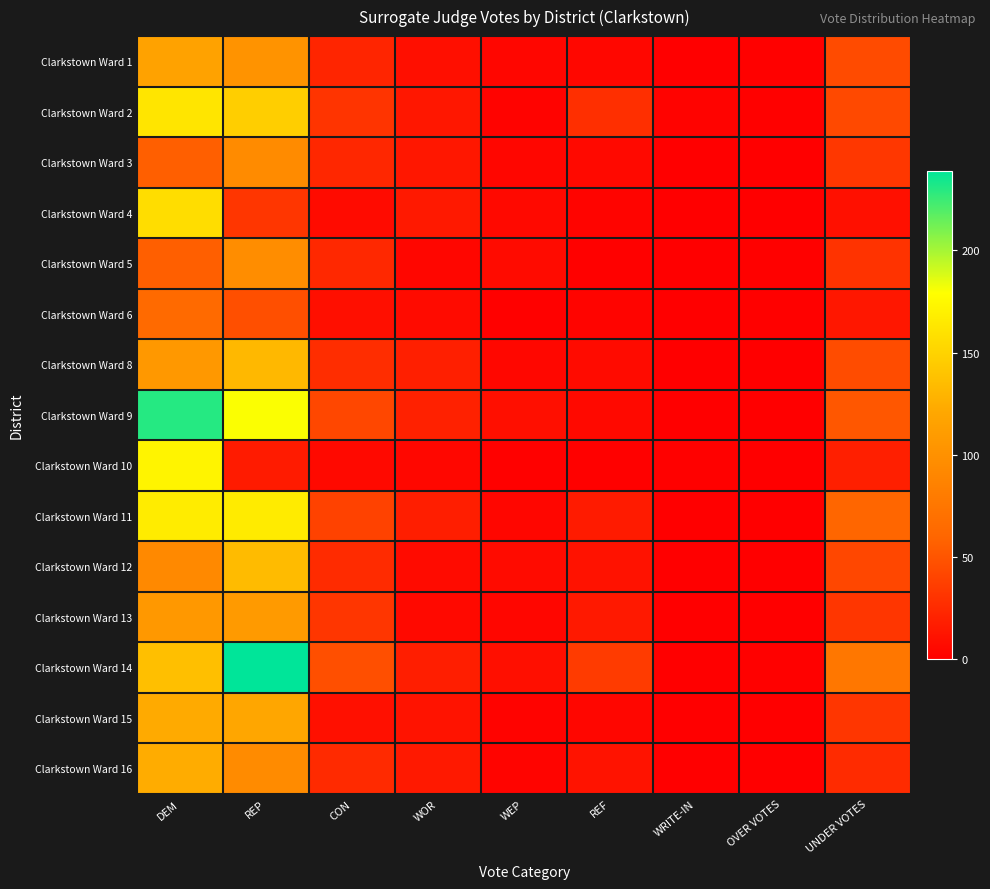

Reading right to left, extract all data points from this chart.

Clarkstown Ward 1: UNDER VOTES=44	OVER VOTES=1	WRITE-IN=0	REF=5	WEP=4	WOR=9	CON=22	REP=102	DEM=116
Clarkstown Ward 2: UNDER VOTES=43	OVER VOTES=1	WRITE-IN=2	REF=28	WEP=2	WOR=14	CON=31	REP=147	DEM=162
Clarkstown Ward 3: UNDER VOTES=33	OVER VOTES=0	WRITE-IN=0	REF=6	WEP=4	WOR=14	CON=23	REP=95	DEM=56
Clarkstown Ward 4: UNDER VOTES=10	OVER VOTES=0	WRITE-IN=0	REF=3	WEP=6	WOR=15	CON=7	REP=32	DEM=157
Clarkstown Ward 5: UNDER VOTES=30	OVER VOTES=1	WRITE-IN=0	REF=1	WEP=7	WOR=4	CON=24	REP=97	DEM=56
Clarkstown Ward 6: UNDER VOTES=14	OVER VOTES=1	WRITE-IN=0	REF=3	WEP=1	WOR=7	CON=9	REP=47	DEM=64
Clarkstown Ward 8: UNDER VOTES=45	OVER VOTES=0	WRITE-IN=0	REF=7	WEP=5	WOR=19	CON=27	REP=132	DEM=107
Clarkstown Ward 9: UNDER VOTES=51	OVER VOTES=0	WRITE-IN=0	REF=6	WEP=9	WOR=20	CON=42	REP=180	DEM=230
Clarkstown Ward 10: UNDER VOTES=19	OVER VOTES=0	WRITE-IN=1	REF=1	WEP=1	WOR=5	CON=6	REP=16	DEM=172
Clarkstown Ward 11: UNDER VOTES=60	OVER VOTES=0	WRITE-IN=0	REF=16	WEP=4	WOR=18	CON=39	REP=166	DEM=167
Clarkstown Ward 12: UNDER VOTES=42	OVER VOTES=0	WRITE-IN=0	REF=11	WEP=7	WOR=7	CON=26	REP=134	DEM=93
Clarkstown Ward 13: UNDER VOTES=32	OVER VOTES=0	WRITE-IN=0	REF=15	WEP=4	WOR=6	CON=32	REP=109	DEM=107
Clarkstown Ward 14: UNDER VOTES=76	OVER VOTES=1	WRITE-IN=0	REF=35	WEP=9	WOR=18	CON=47	REP=239	DEM=137
Clarkstown Ward 15: UNDER VOTES=32	OVER VOTES=0	WRITE-IN=0	REF=4	WEP=2	WOR=12	CON=10	REP=120	DEM=123
Clarkstown Ward 16: UNDER VOTES=26	OVER VOTES=0	WRITE-IN=0	REF=12	WEP=3	WOR=15	CON=25	REP=95	DEM=124